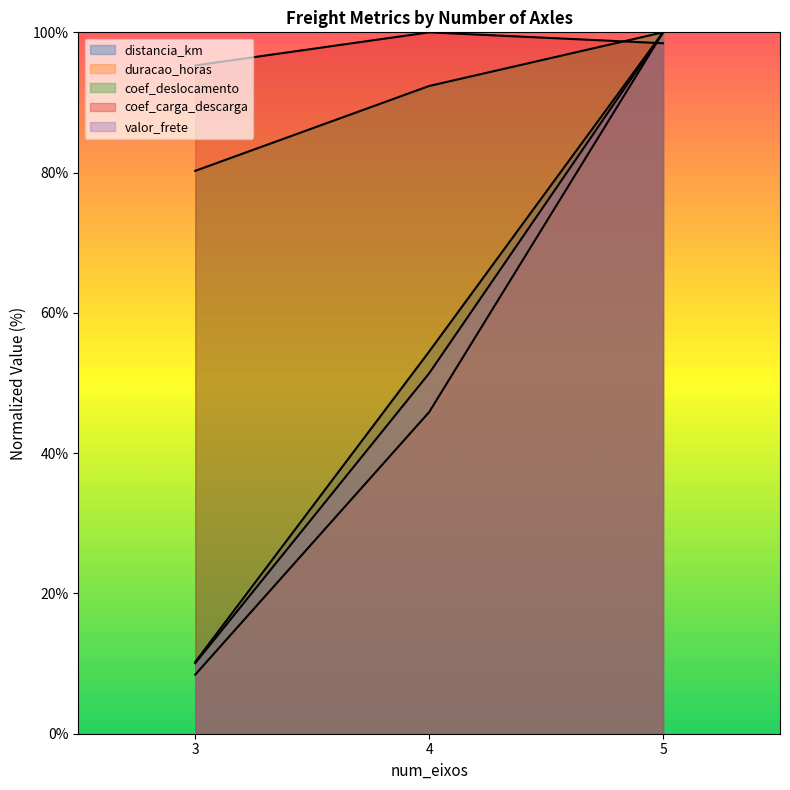

How many lines are shown in the chart?

5